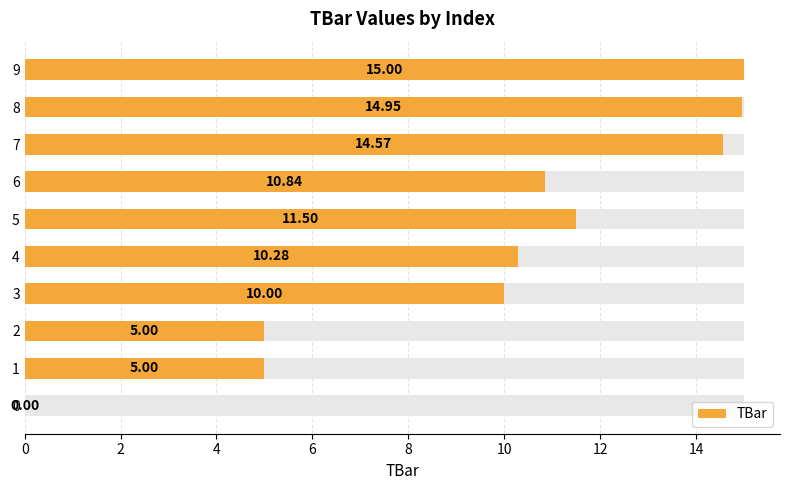

What is the average value?

9.7